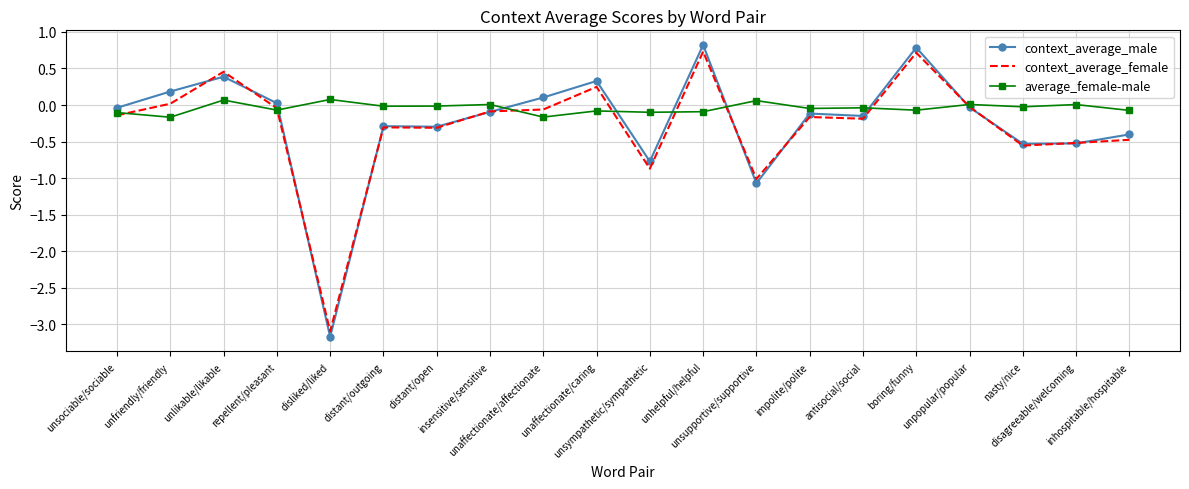

Which series has the largest total across all categories?

average_female-male